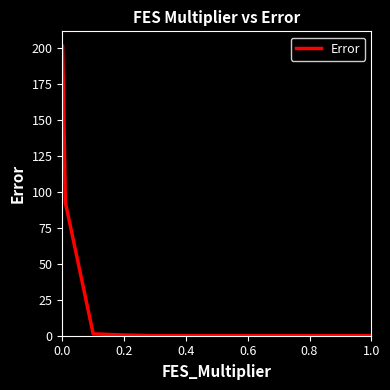

What is the difference between the maximum and minimum values?

201.5